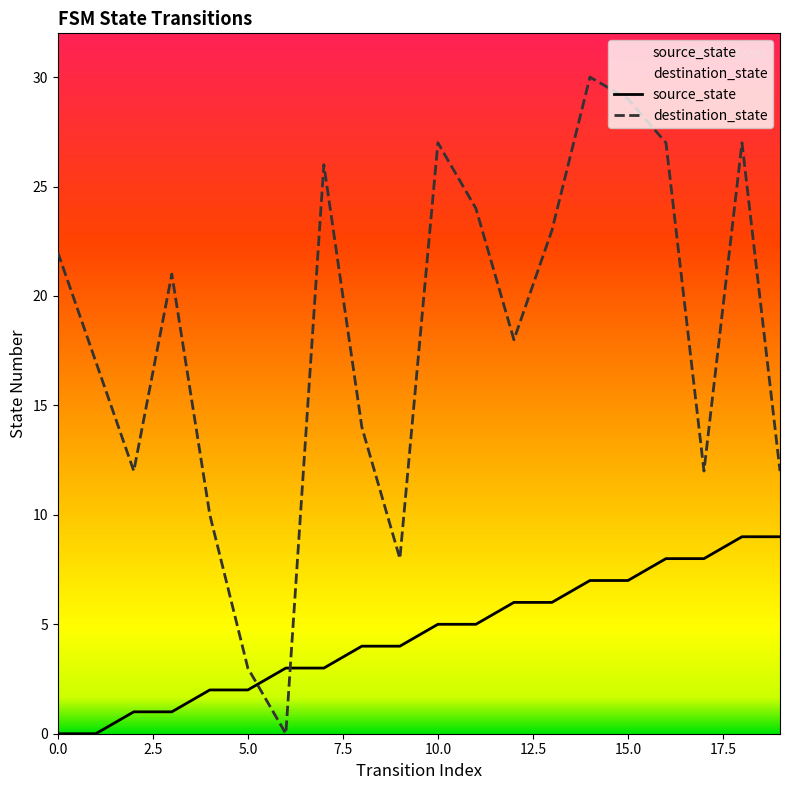

After their last crossing, which series has the higher values: source_state or destination_state?

destination_state